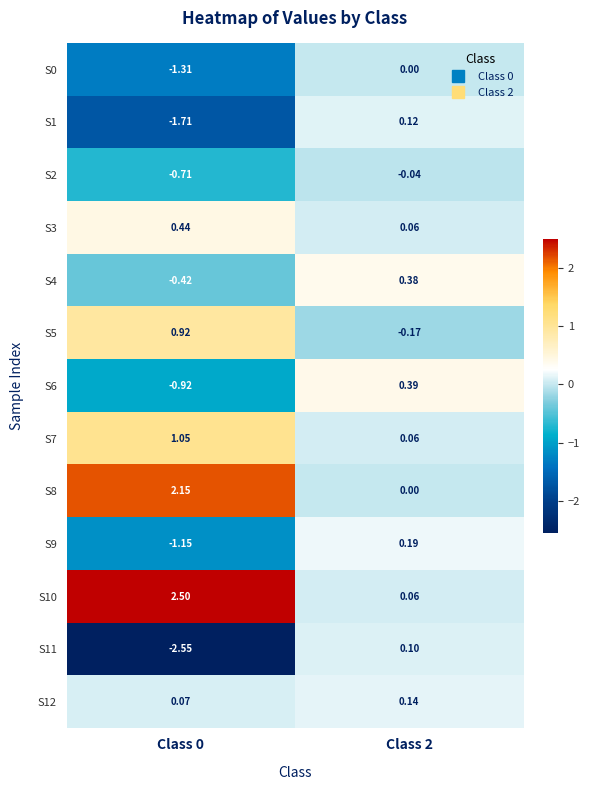

What is the minimum value shown in the chart?

-2.6